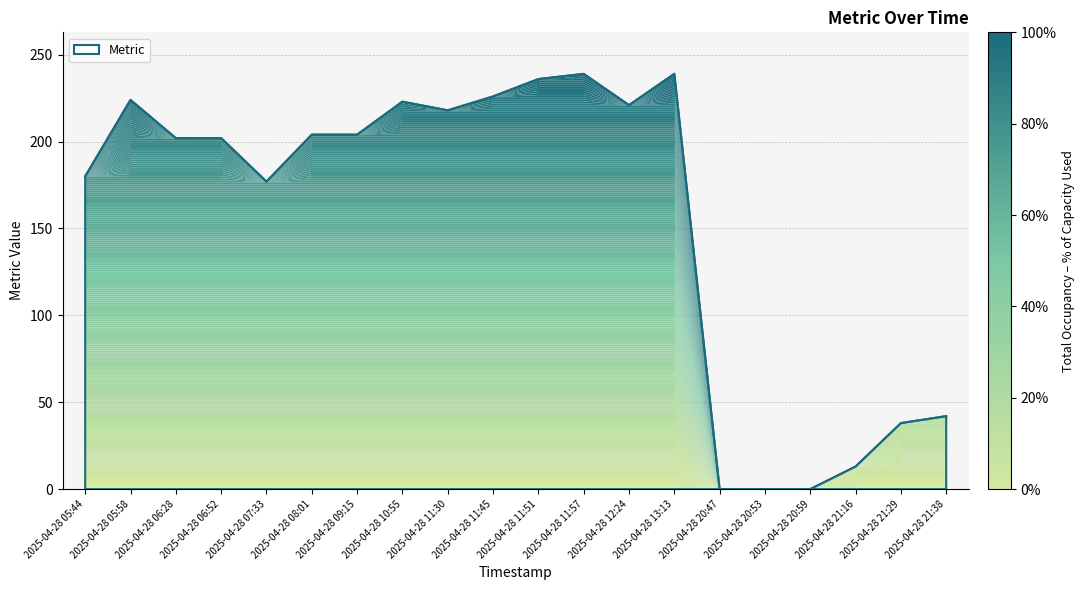

True or false: the data has more than 2 interior local peaks.

True